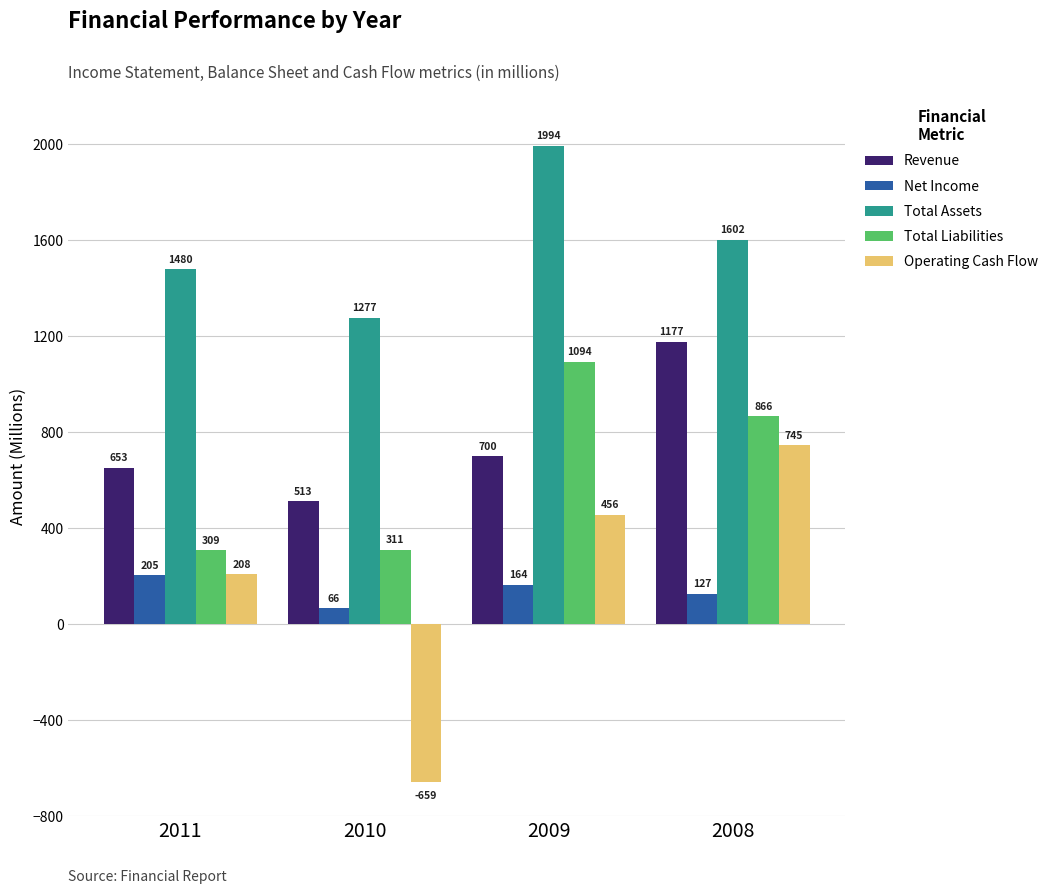

Are the bars horizontal?

No